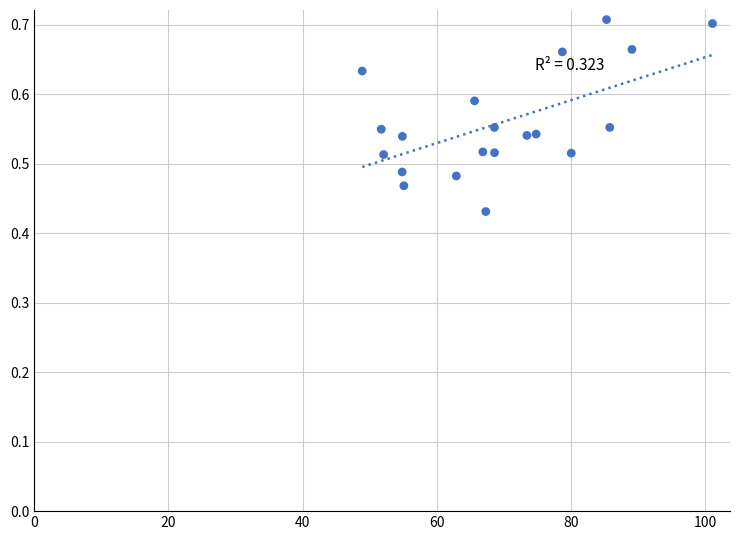

What is the range of X values (max minus min)?

52.2